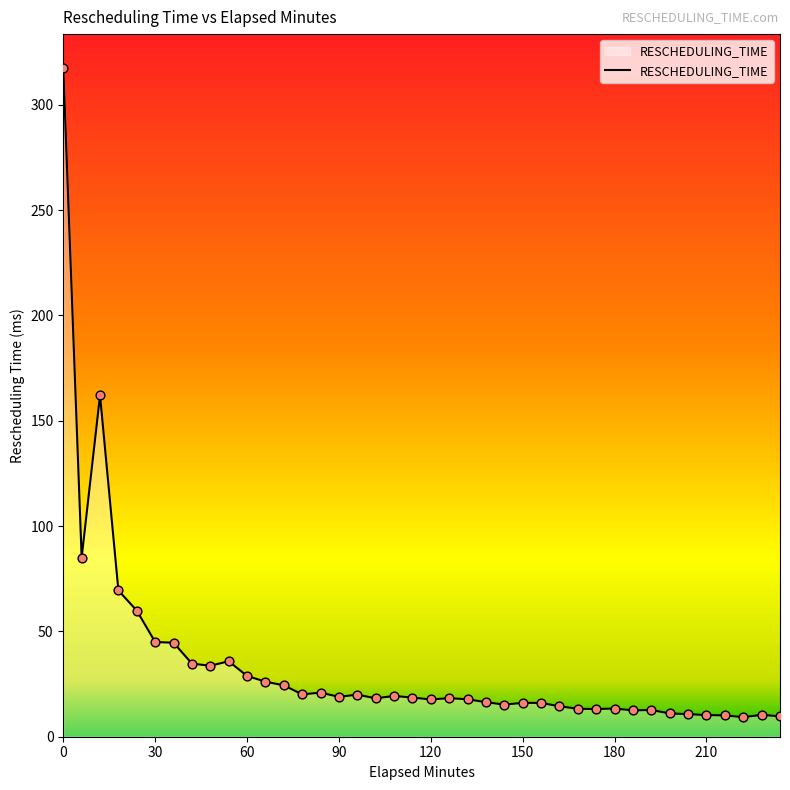

What is the difference between the maximum and minimum values?

308.4